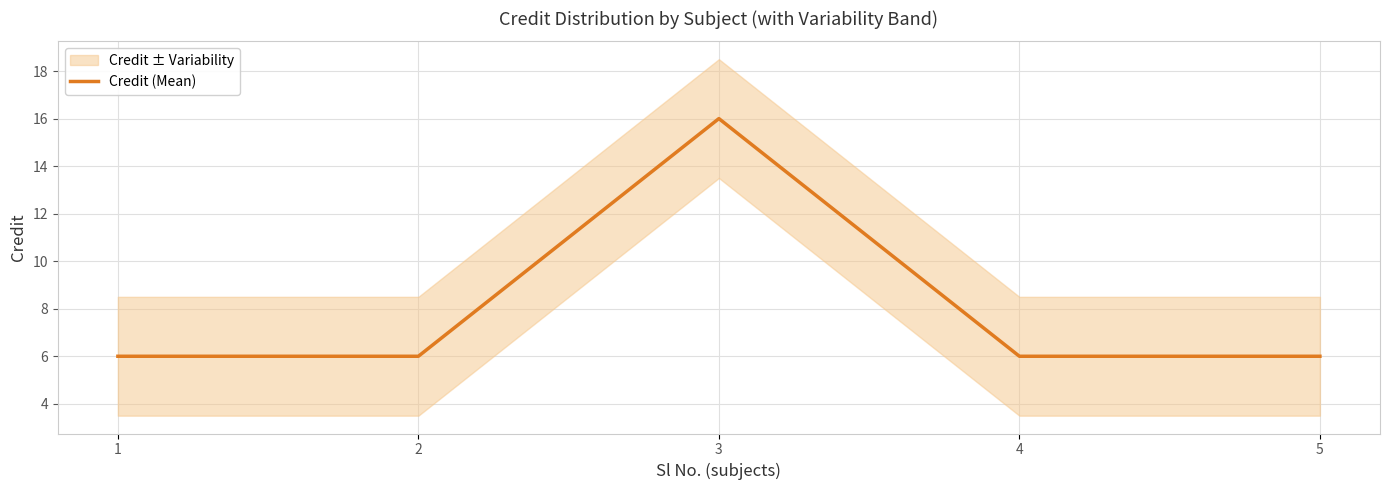

What is the sum of all values?

40